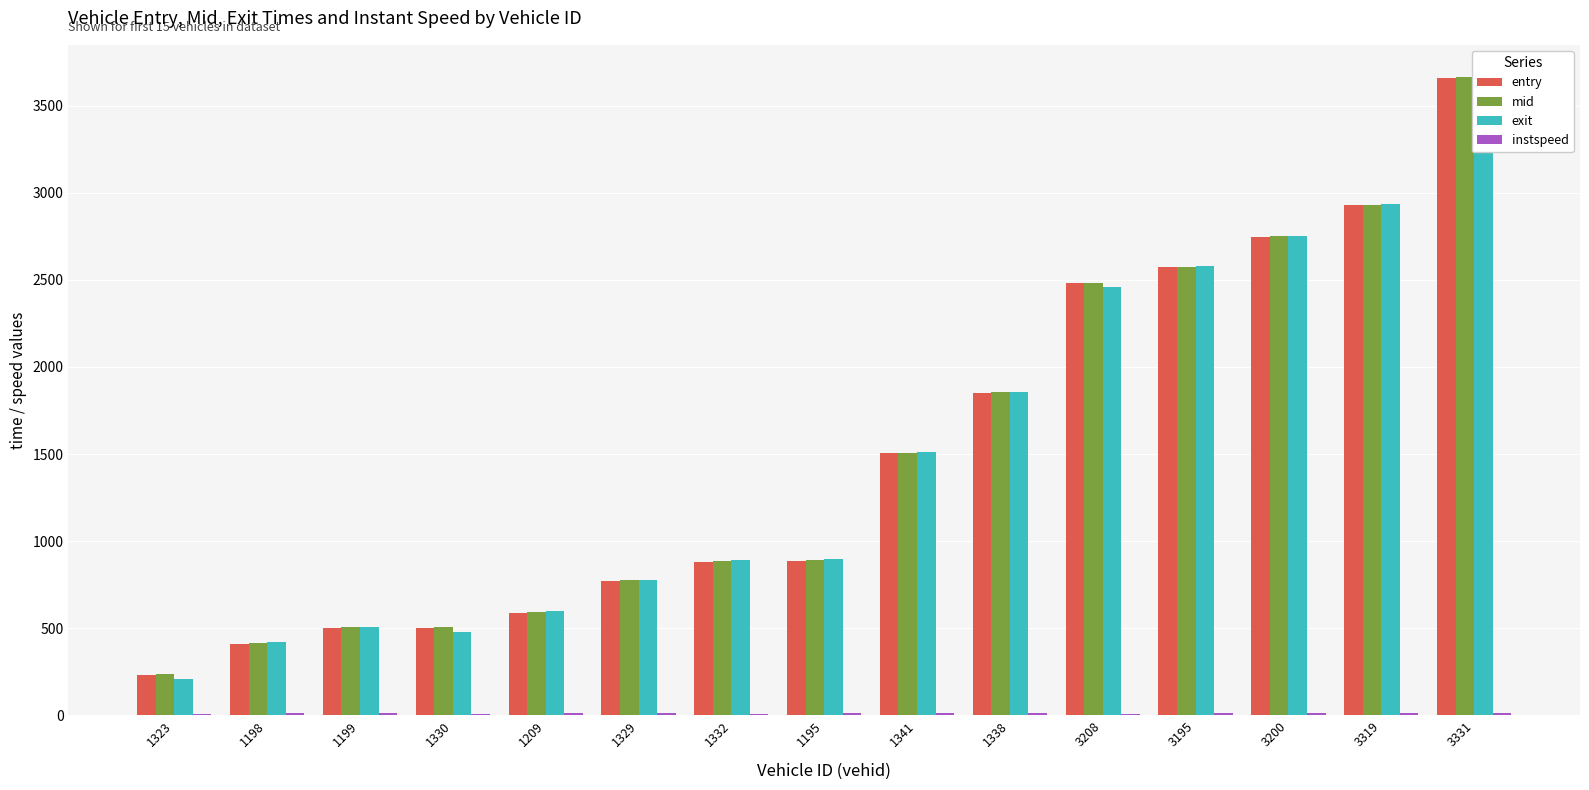

How many values in the entry series are below 888?

7